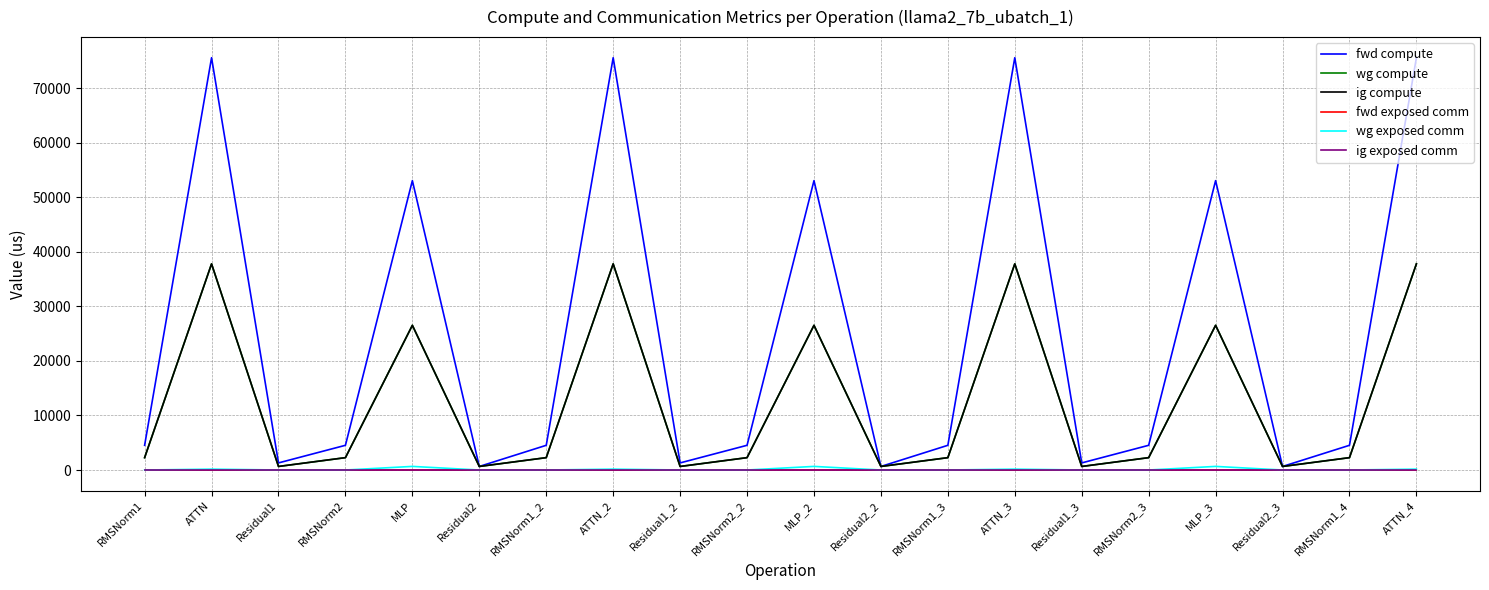

True or false: fwd compute has more than 2 interior local peaks.

True